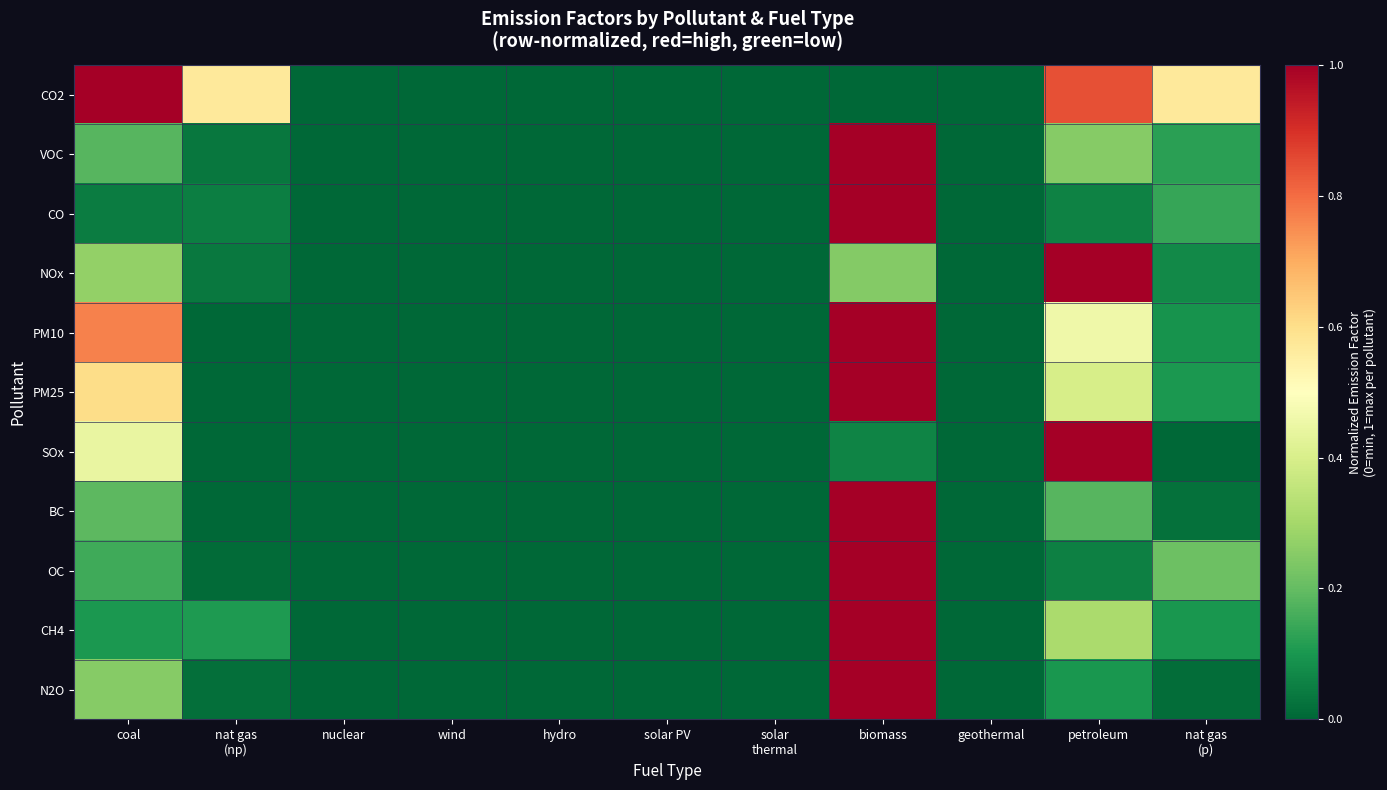

How many series are shown in this chart?

11